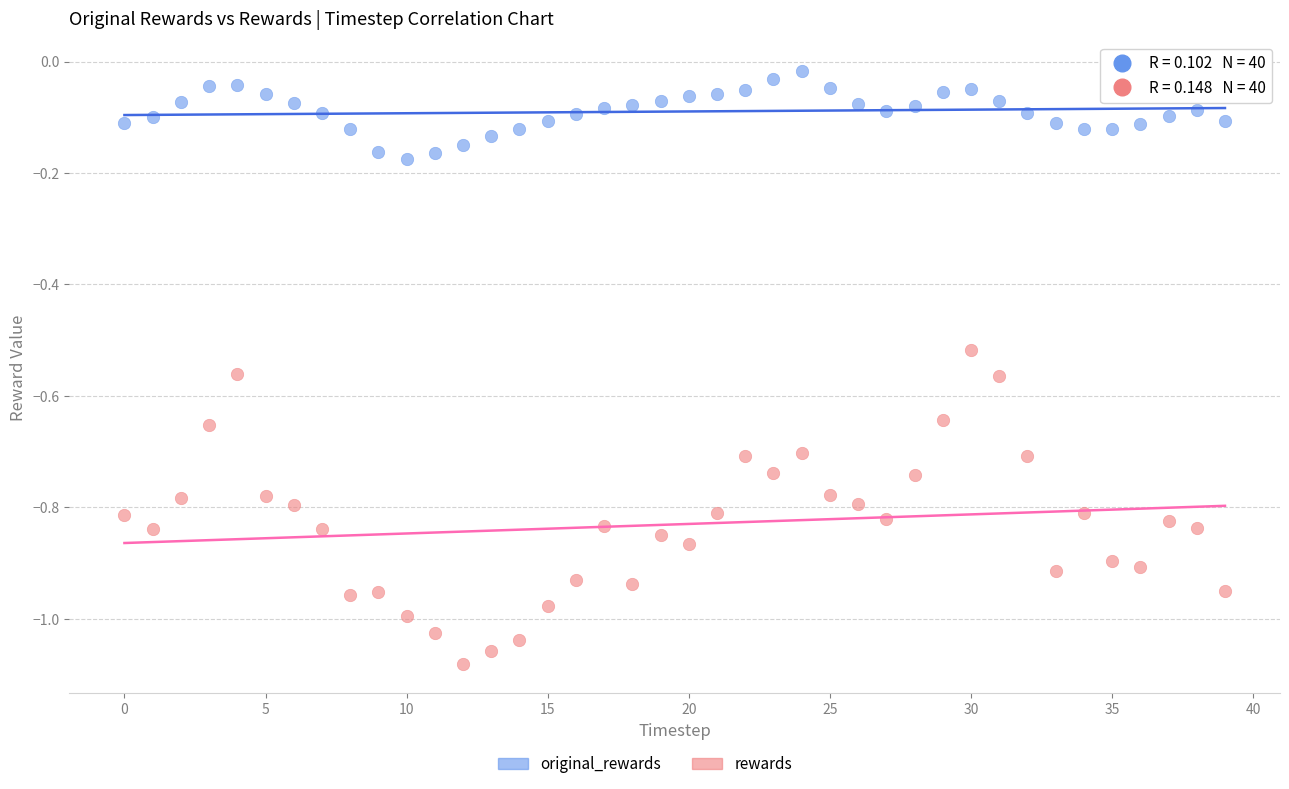

Which series contains the lowest Y value?

rewards